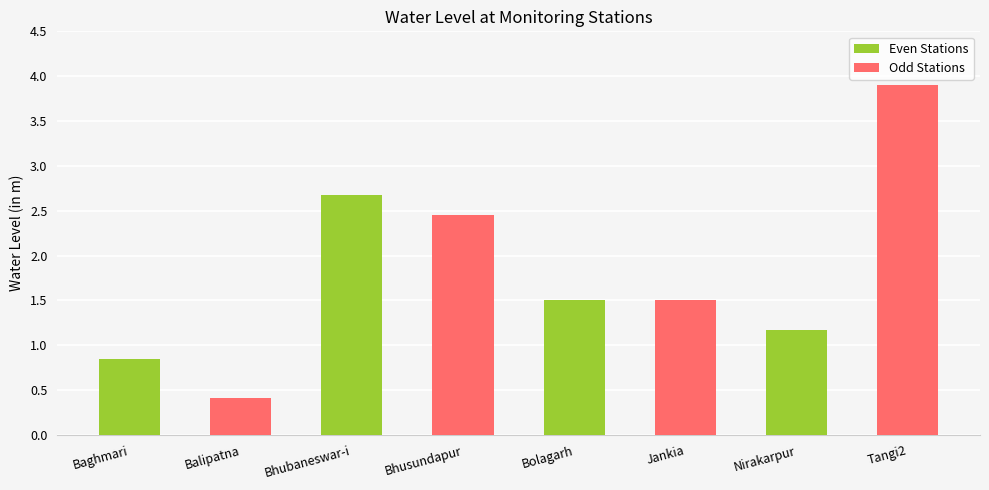

At which label does the data first exceed 1?

Bhubaneswar-i